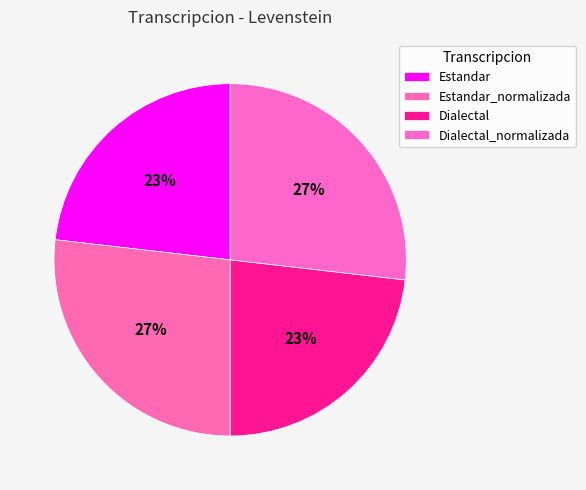

Combined, what portion of the pie is Dialectal and Estandar_normalizada?

50.0%